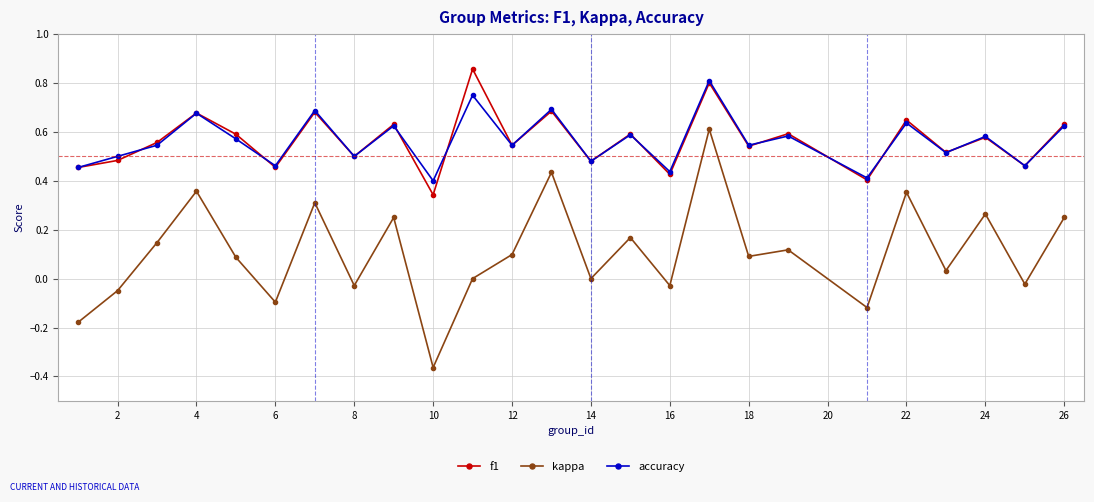

In accuracy, how many points are higher than both neighbors (excluding endpoints)?

10